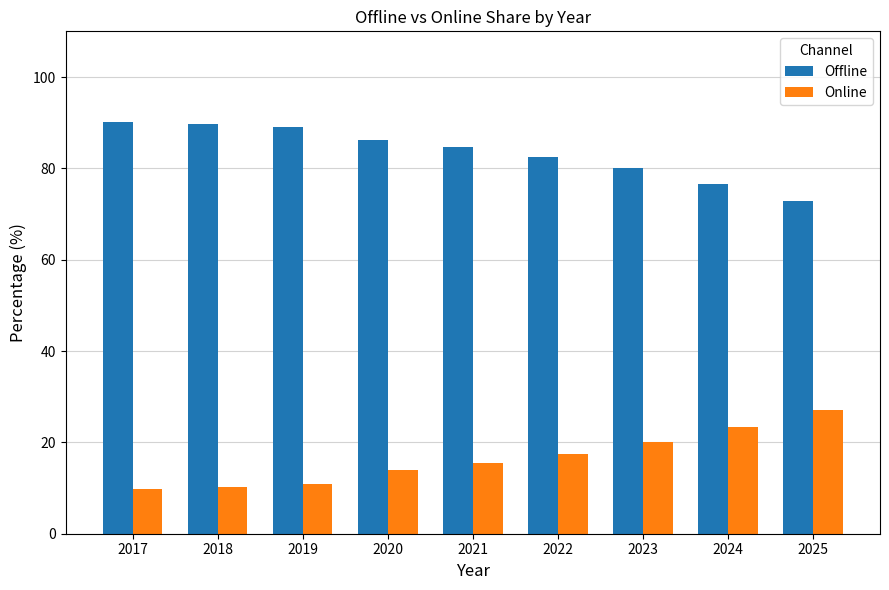

What is the spread (max minus min) of values at 2021?

69.1